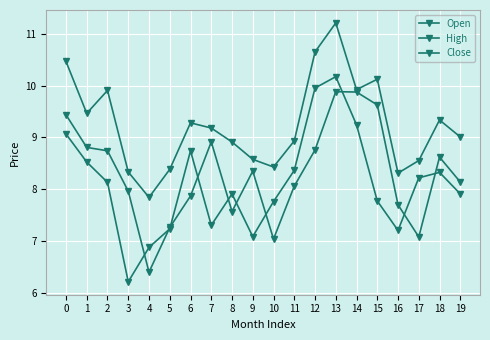

Does the chart display data point markers on the line(s)?

Yes